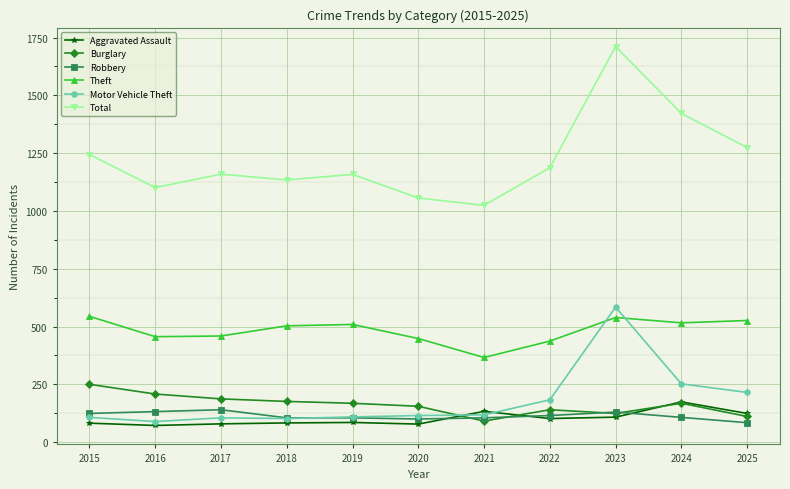

True or false: Motor Vehicle Theft has a value of 584 at 2023.

True